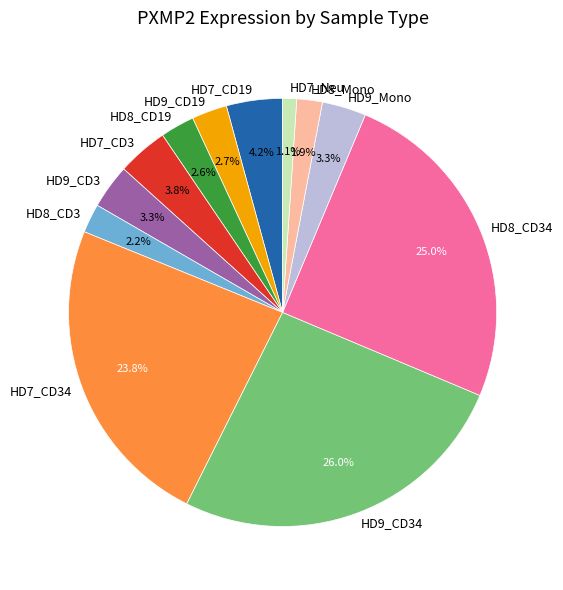

Between HD9_CD19 and HD8_Mono, which is larger?

HD9_CD19